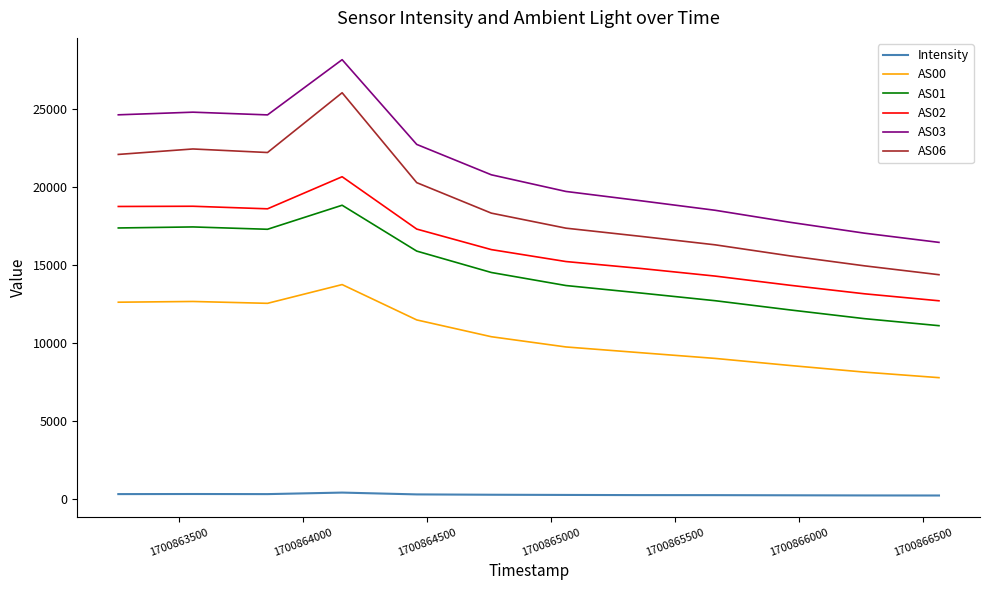

True or false: AS03 and AS01 cross at least once.

False